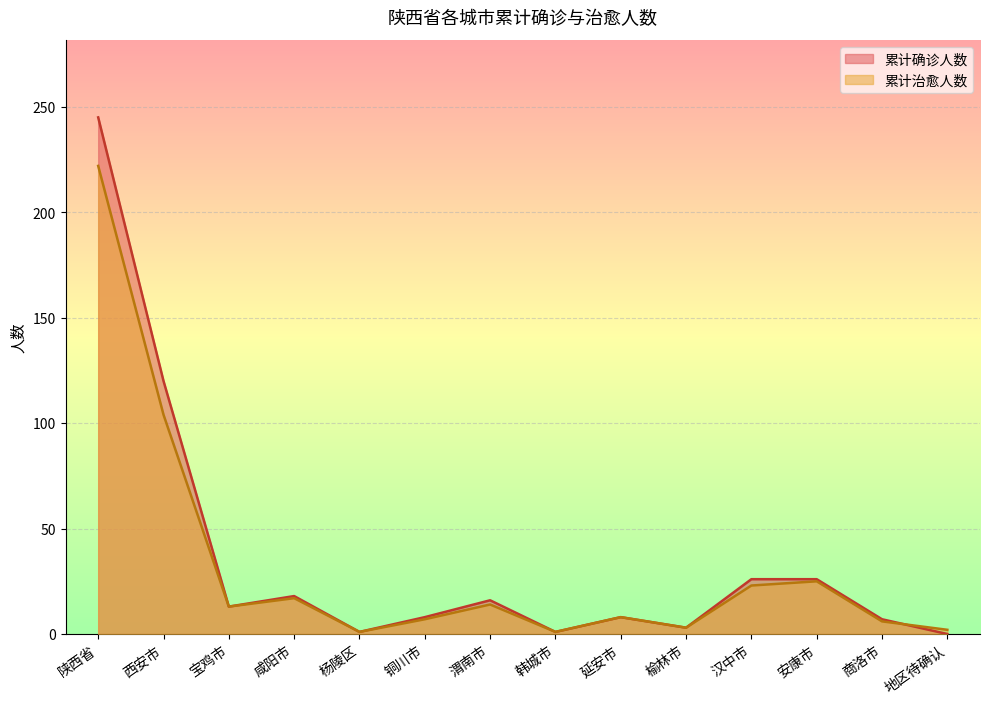

True or false: 累计确诊人数 and 累计治愈人数 cross at least once.

True